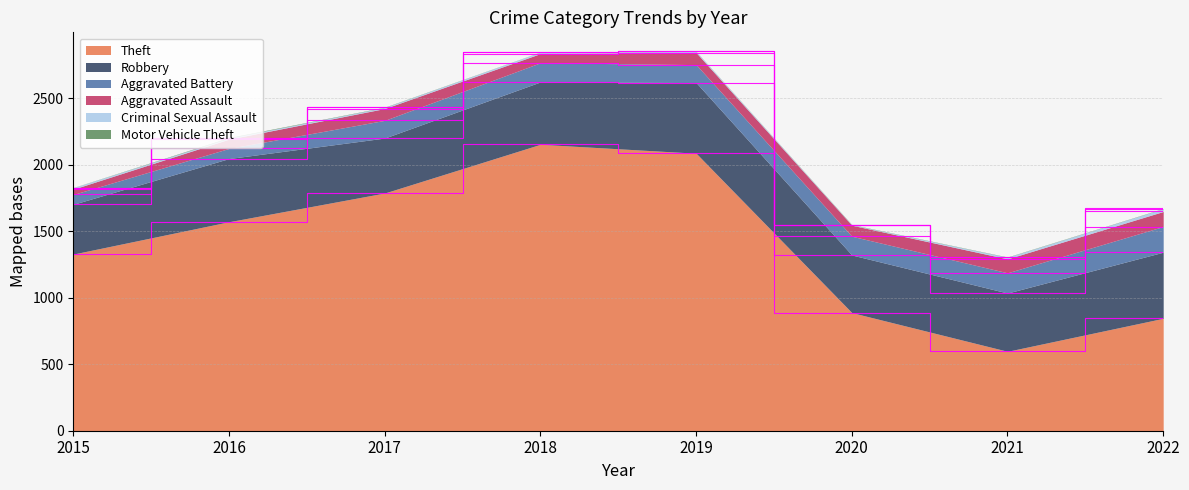

True or false: Motor Vehicle Theft and Criminal Sexual Assault cross at least once.

False